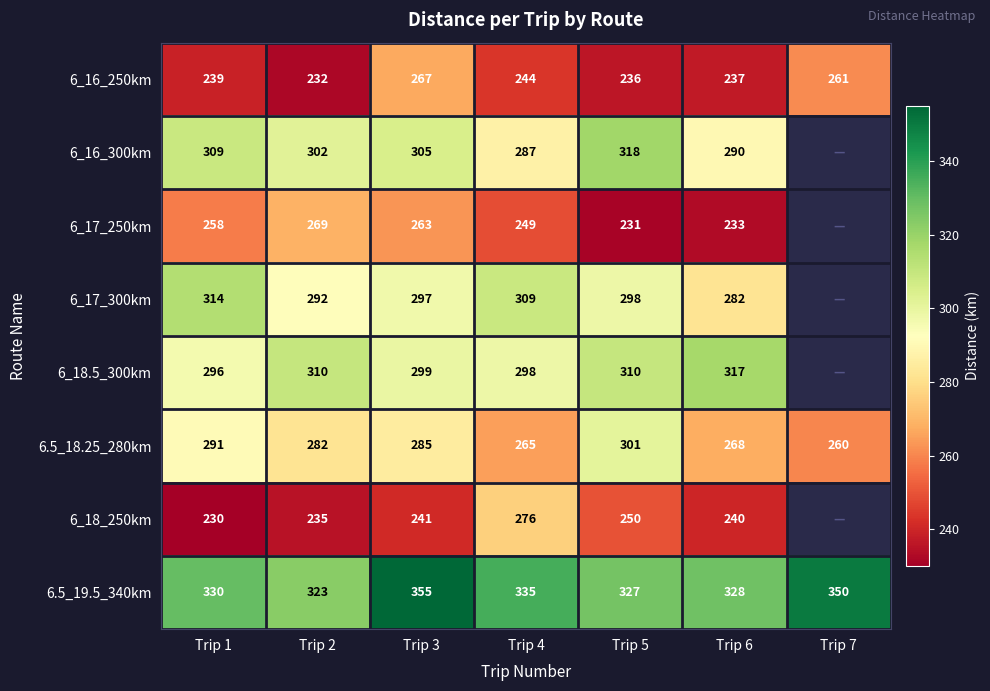

Which series changed the most between Trip 2 and Trip 6?

6_17_250km